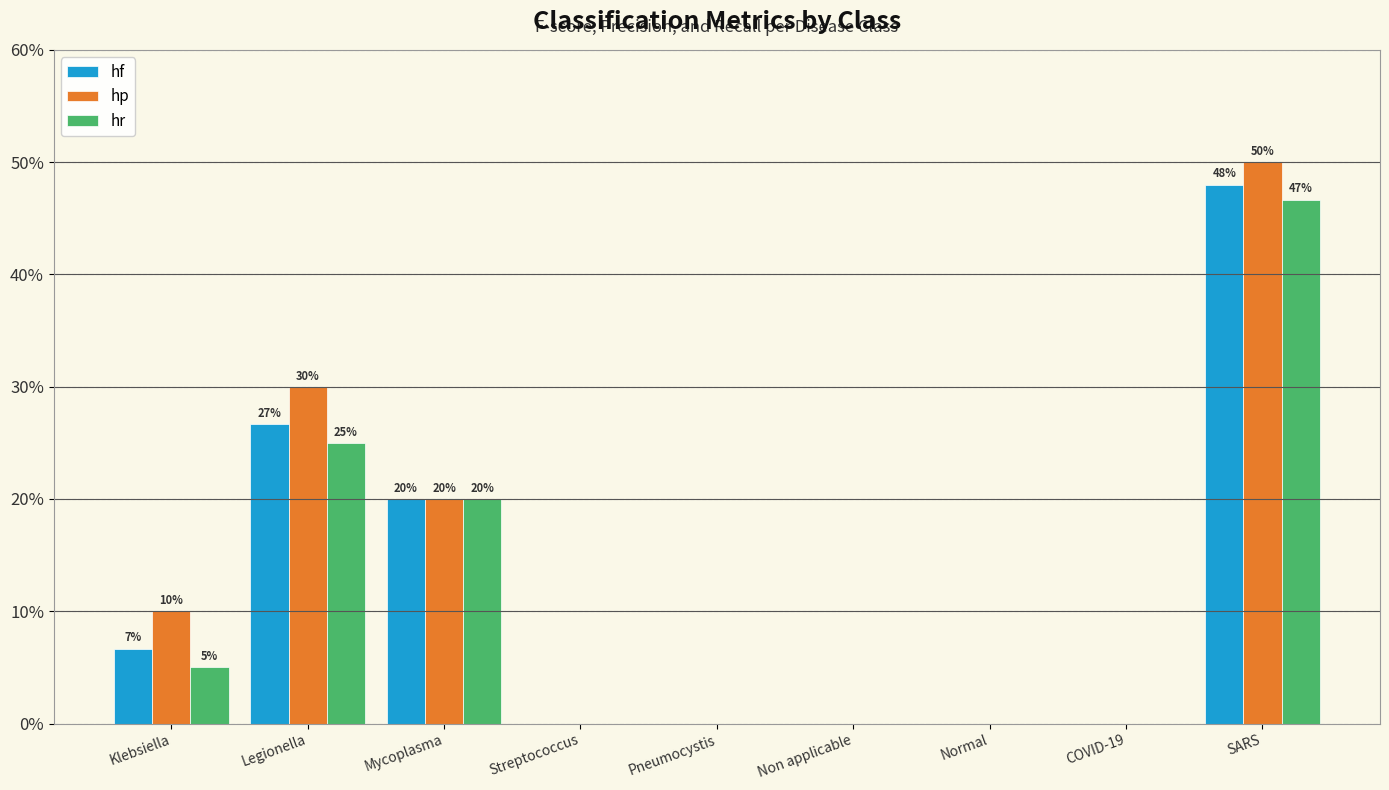

At which category is the sum across all series the highest?

SARS